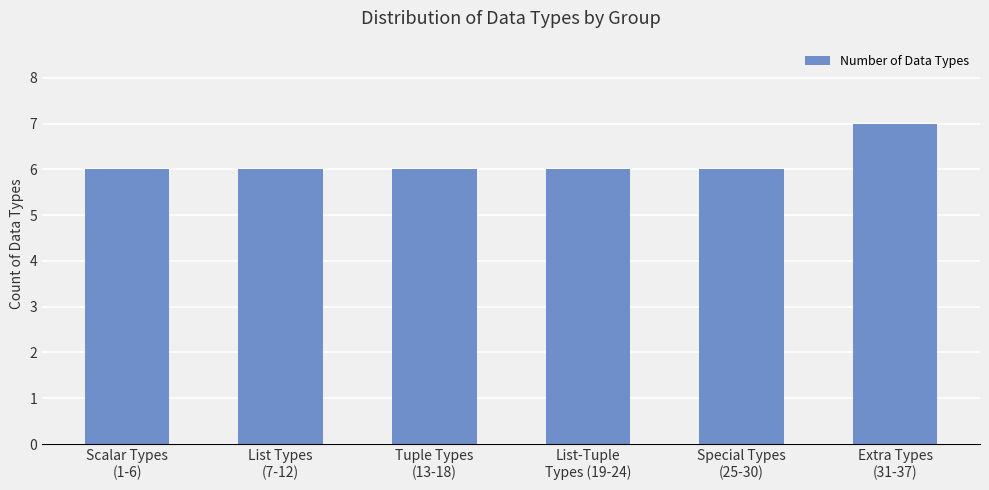

Reading left to right, list all the values displayed in this chart.

Scalar Types
(1-6)=6	List Types
(7-12)=6	Tuple Types
(13-18)=6	List-Tuple
Types (19-24)=6	Special Types
(25-30)=6	Extra Types
(31-37)=7